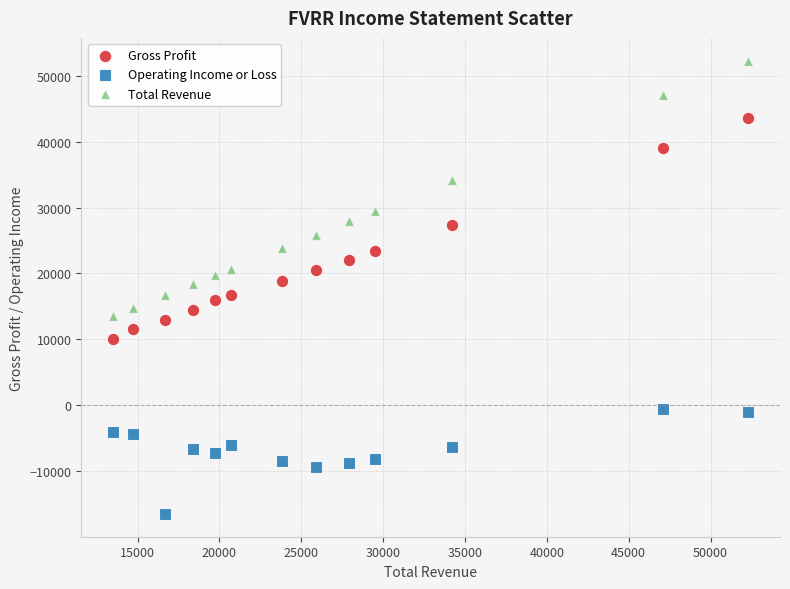

Across all data points, what is the range of X values (max minus min)?

38800